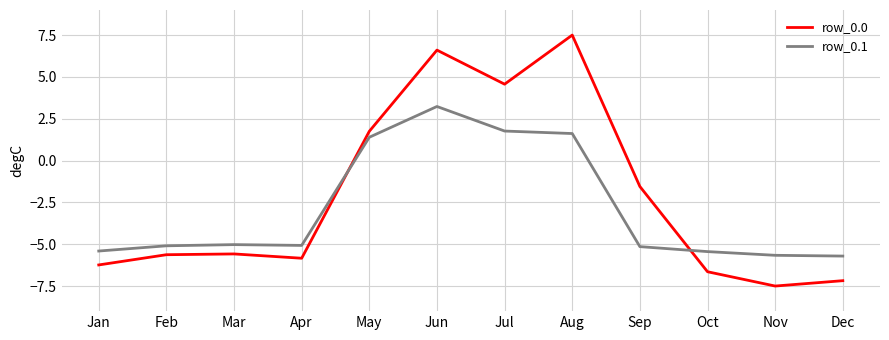

Which series ends up on top after the final intersection of row_0.0 and row_0.1?

row_0.1